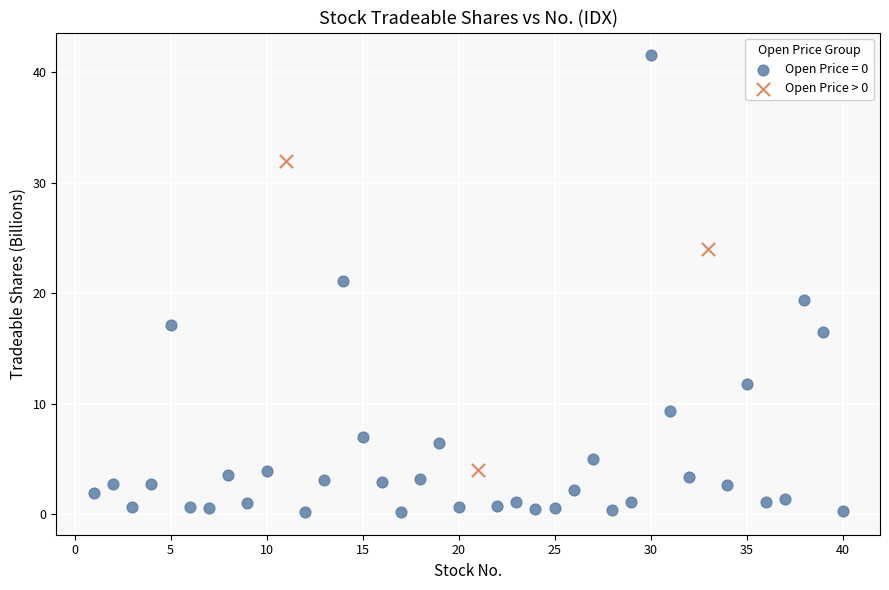

Which series reaches the maximum Y coordinate?

Open Price = 0